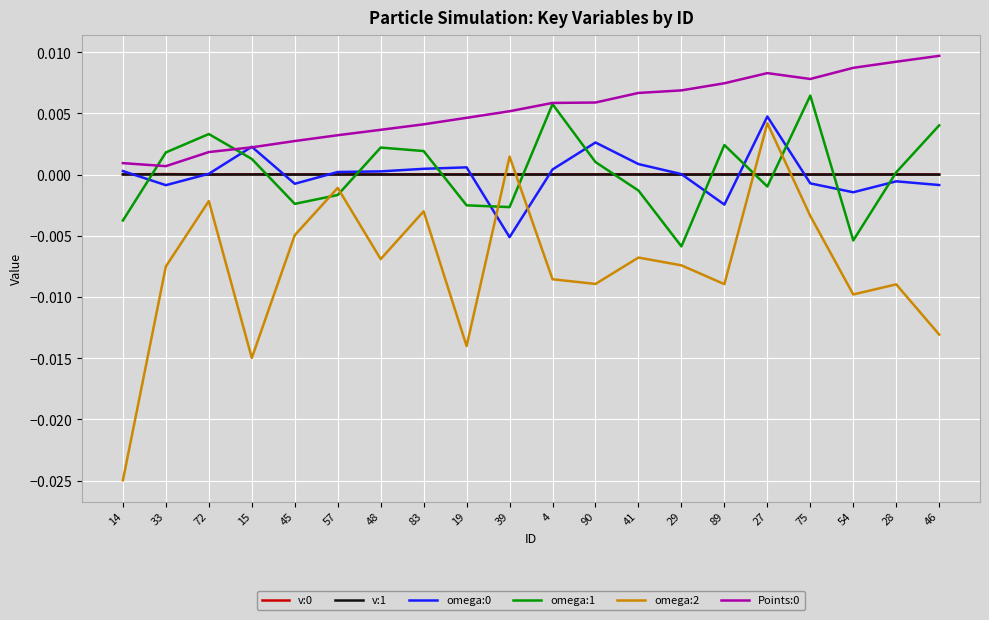

Is this an area chart (filled region under the line)?

No